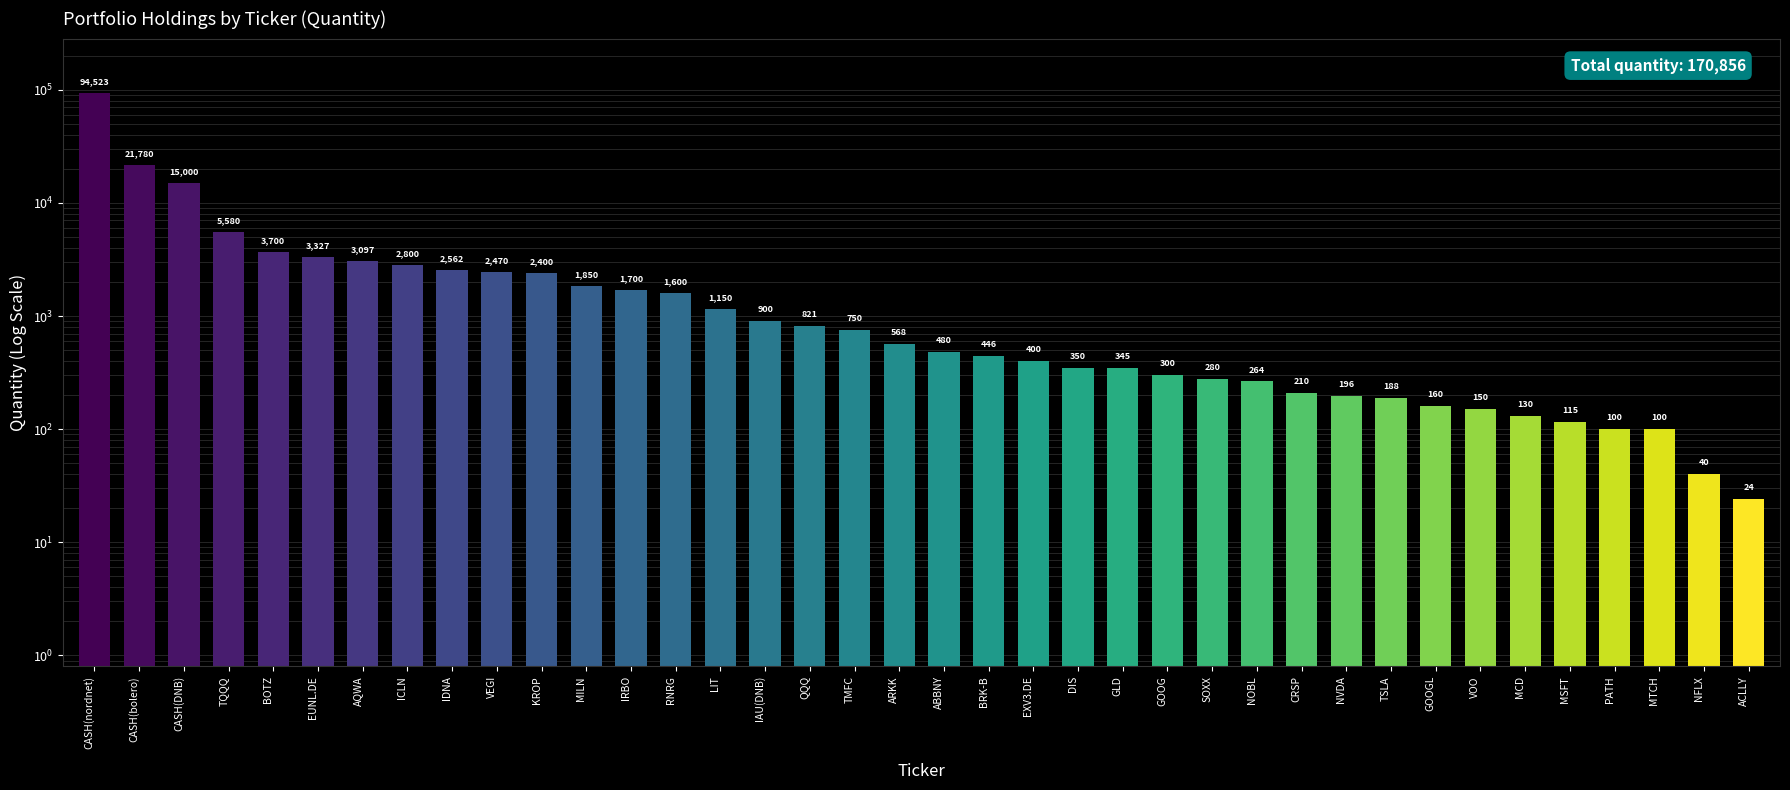

Where is the data nearest to the value 47273?

CASH(bolero)